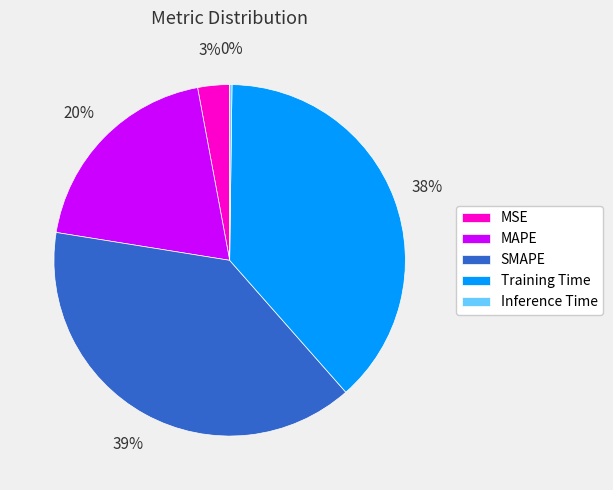

To the nearest percent, what is the average slice percentage?

20%